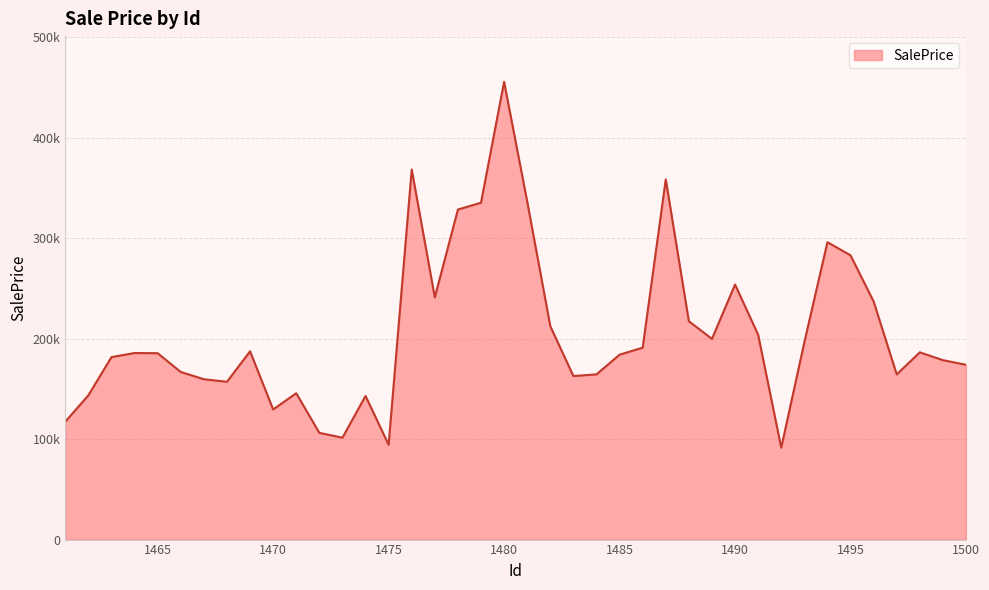

Reading left to right, extract all data points from this chart.

1461=117298	1462=143620	1463=181577	1464=185633	1465=185438	1466=166767	1467=159564	1468=157007	1469=187358	1470=129481	1471=145617	1472=106209	1473=101385	1474=142924	1475=94308	1476=368227	1477=240987	1478=328391	1479=335215	1480=455448	1481=336415	1482=212377	1483=162760	1484=164368	1485=184011	1486=190934	1487=358406	1488=217292	1489=199752	1490=253795	1491=203842	1492=91447	1493=196251	1494=295922	1495=282885	1496=236935	1497=164388	1498=186324	1499=178544	1500=173955